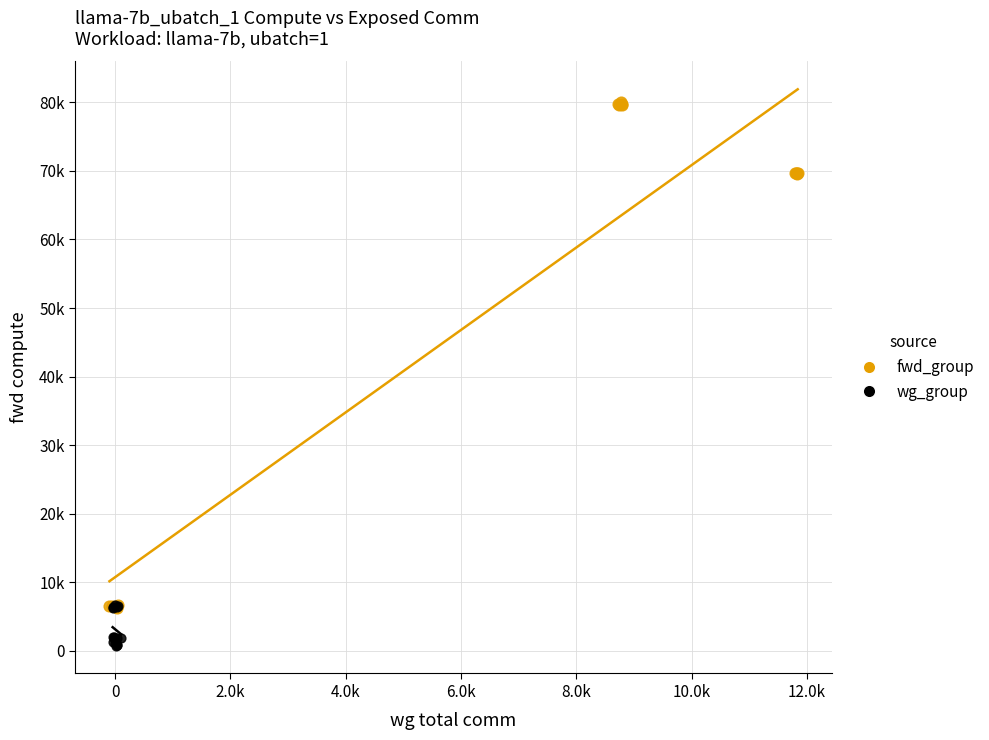

Which series contains the highest Y value?

fwd_group